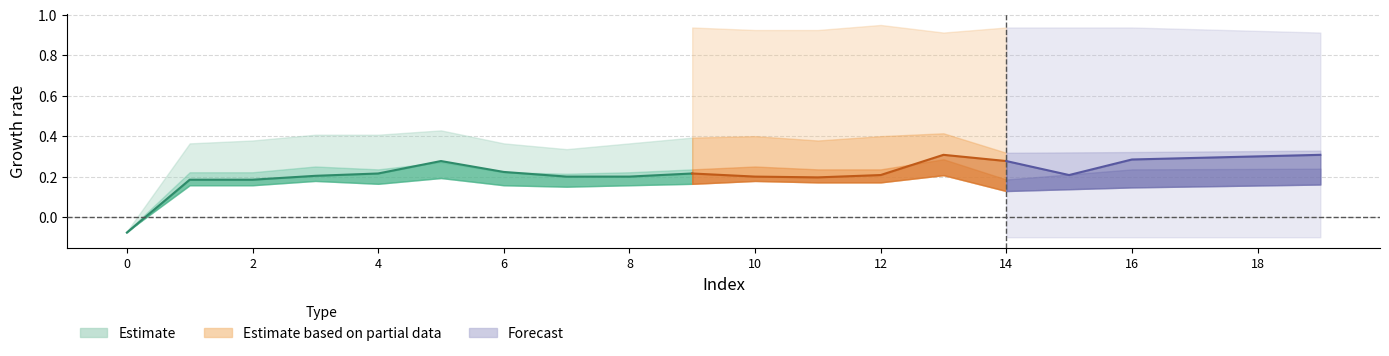

What is the sum of all col_0 values?

4.4